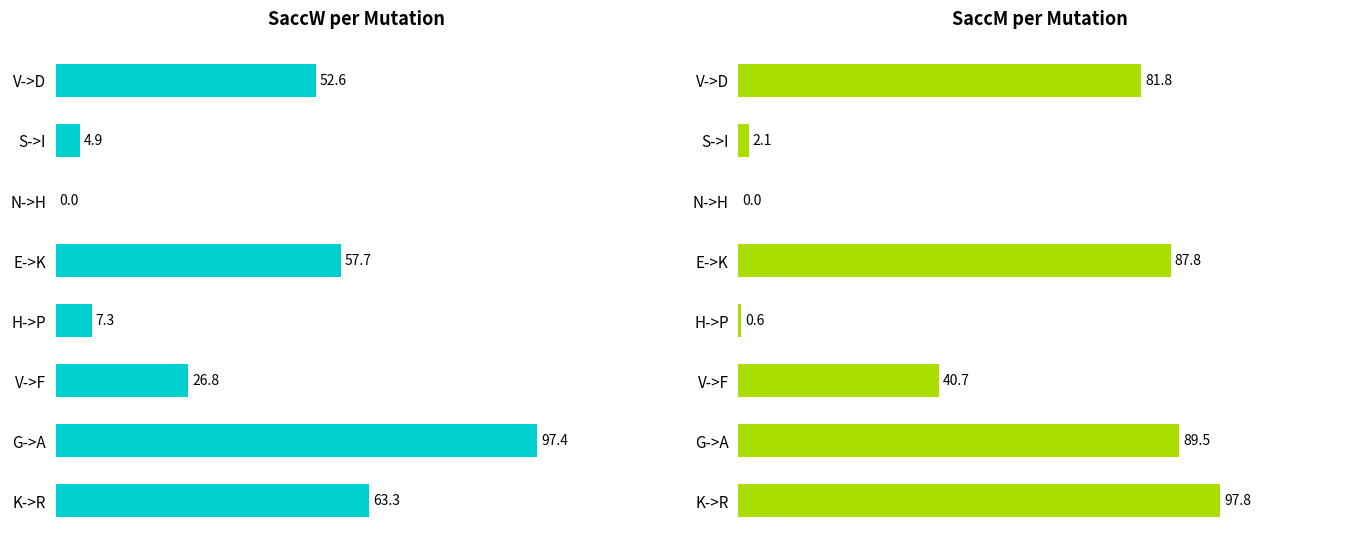

List the series in order of their peak value, lowest first.

SaccW, SaccM